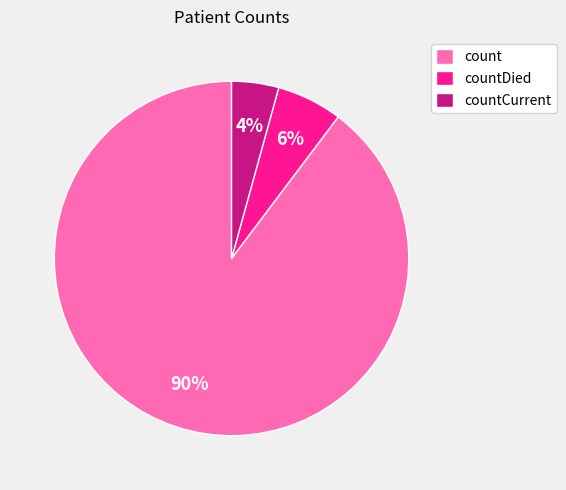

Which category has the biggest portion of the pie?

count